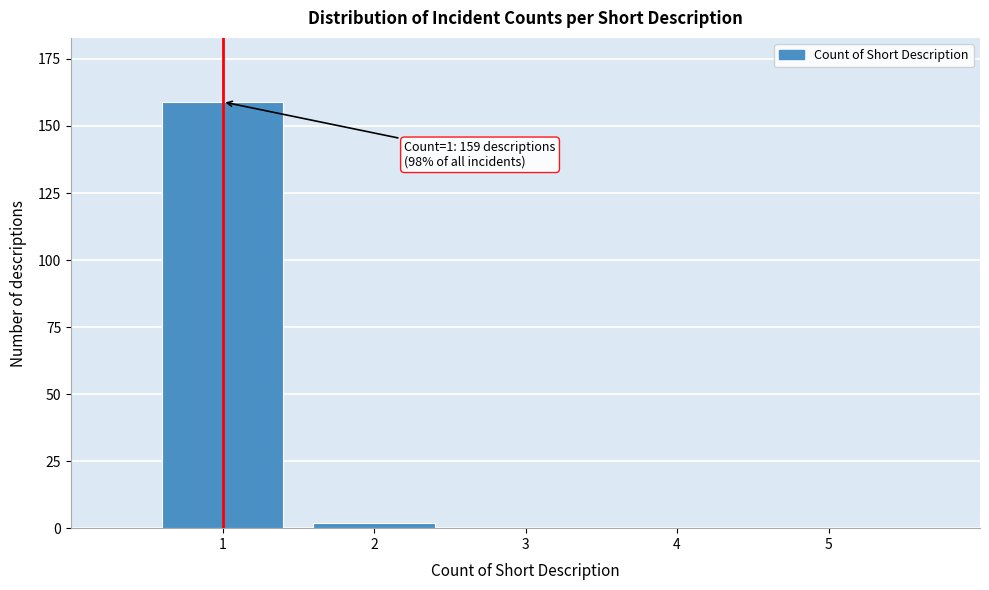

Reading right to left, list all the values displayed in this chart.

5=0	4=0	3=0	2=2	1=159